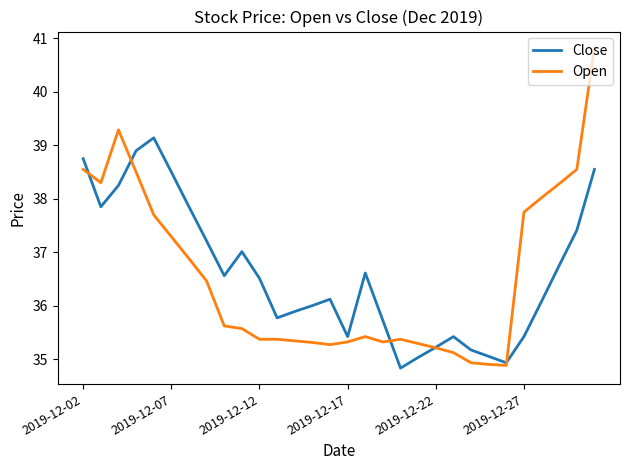

List the series in order of their peak value, lowest first.

Close, Open